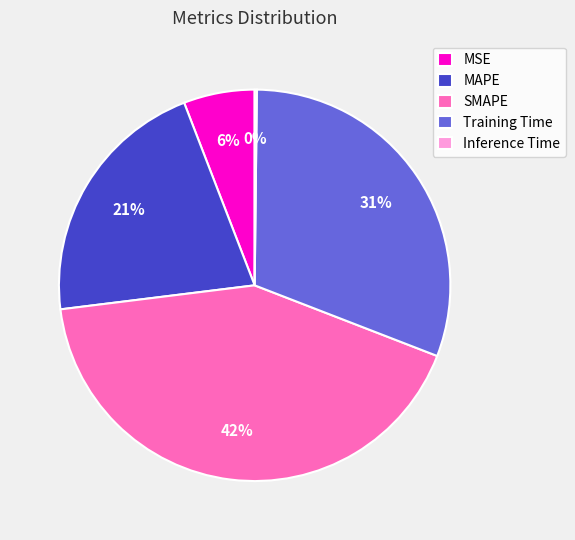

Is it true that SMAPE is 55% of the pie?

False